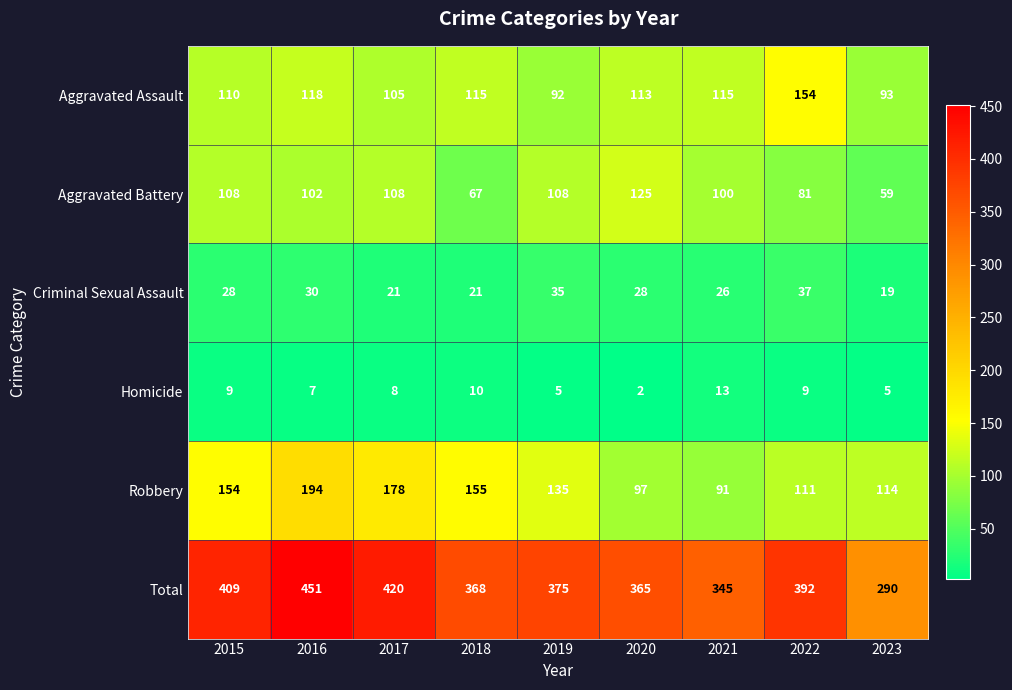

Which label corresponds to the largest value in the chart?

2016